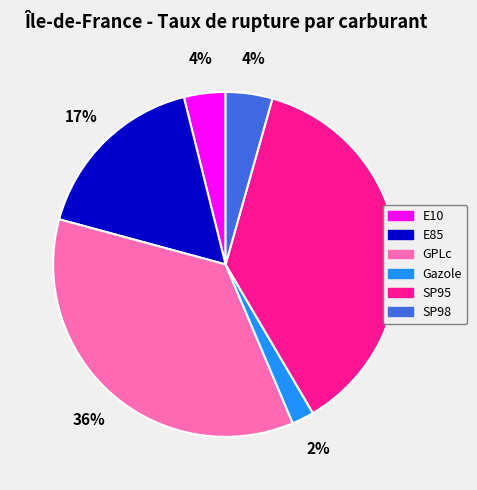

The SP98 slice represents 4% of the pie. True or false?

True